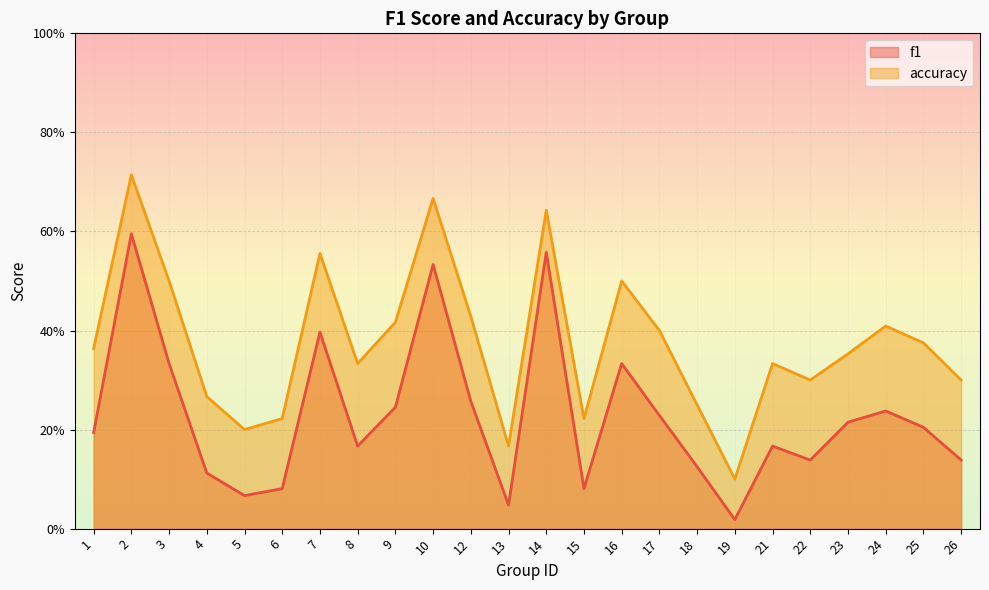

What is the difference between the highest and lowest values at 9?

0.2